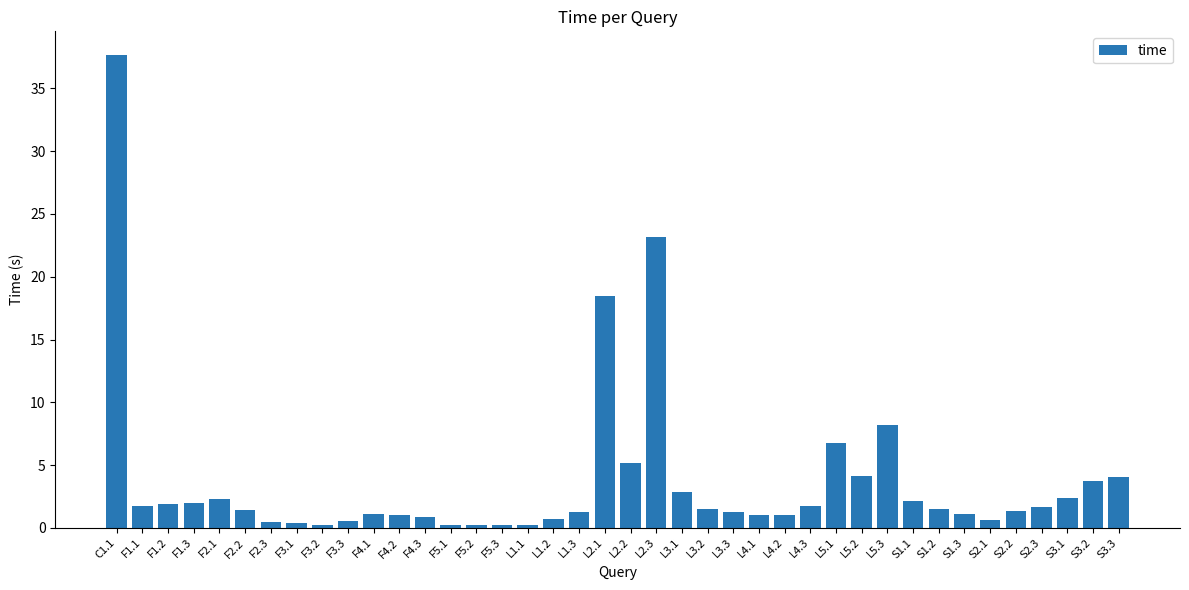

What is the ratio of the value at S2.3 to the value at S1.3?

1.5